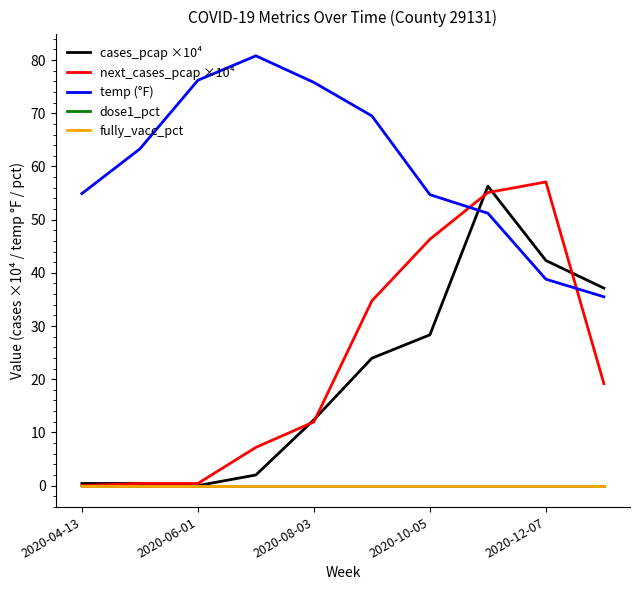

How many lines are shown in the chart?

5